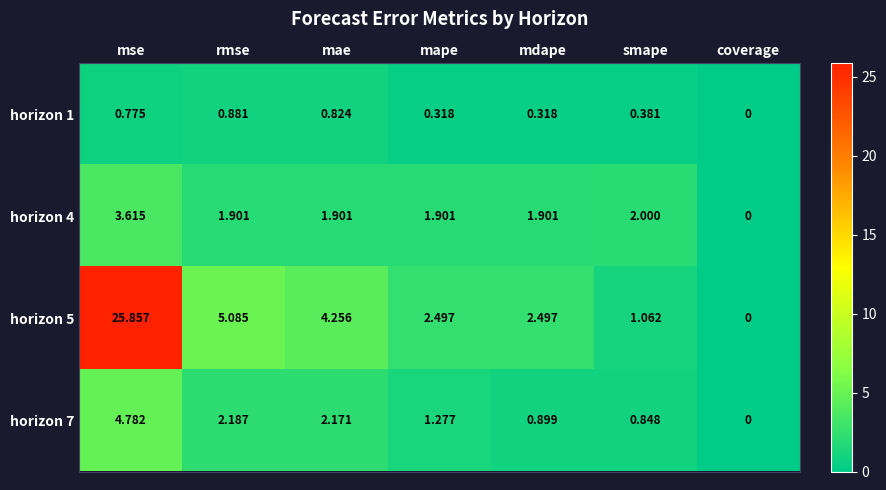

At how many categories does at least one series exceed 7?

1